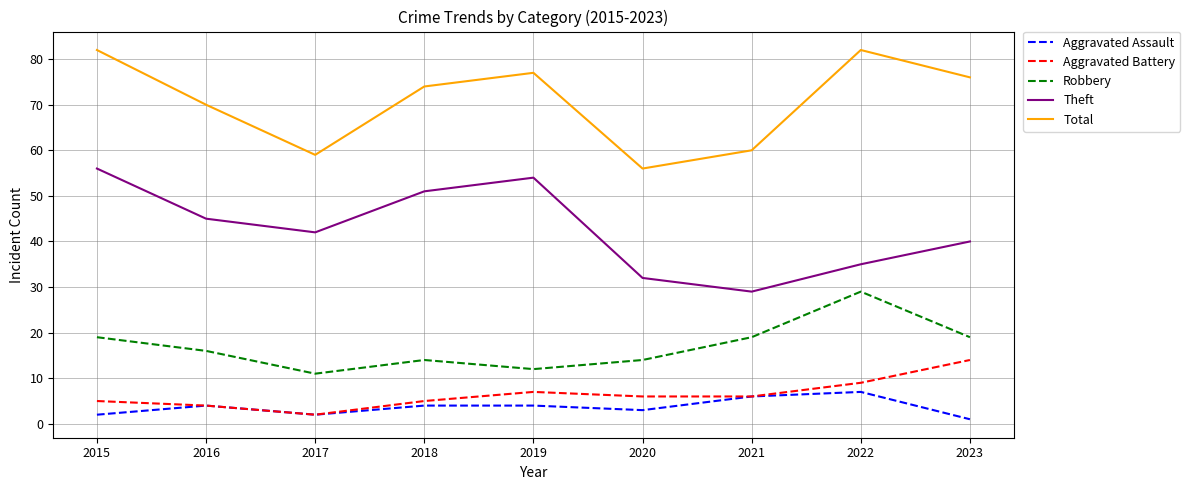

The Aggravated Assault series shows 4 at 2018. True or false?

True